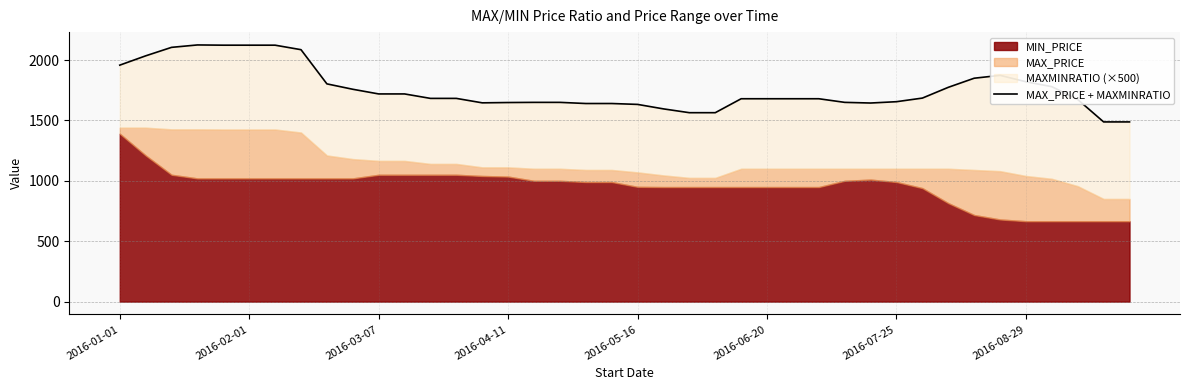

Between 2016-08-29 and 11, which is larger?

2016-08-29